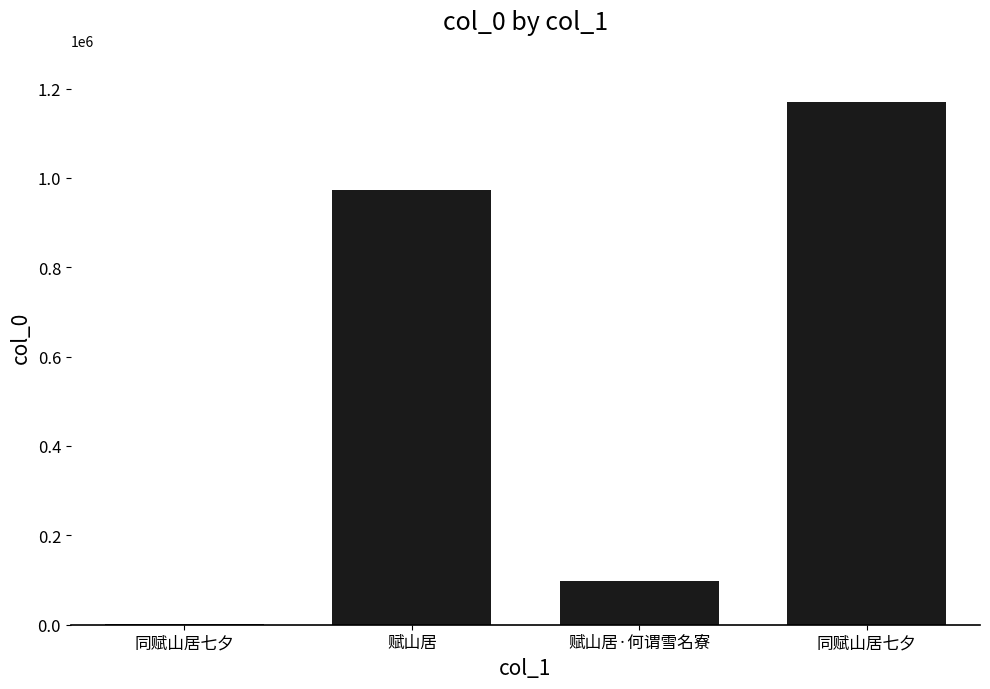

Count the number of categories in the chart.

4